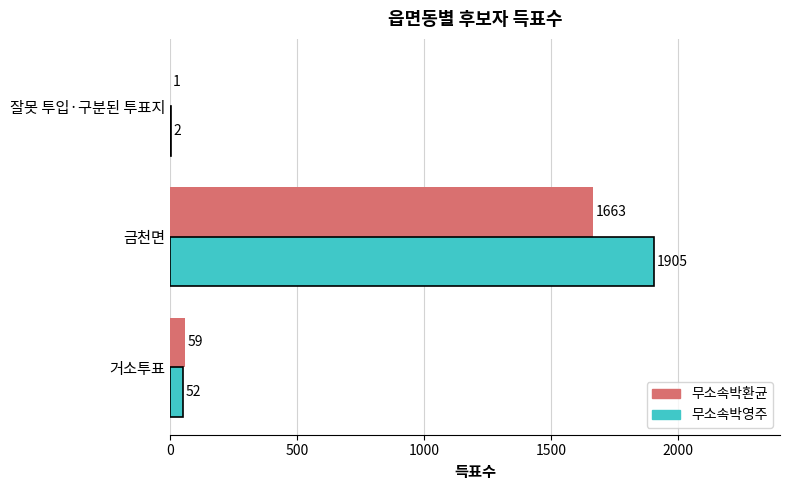

Which series has the largest total across all categories?

무소속박영주